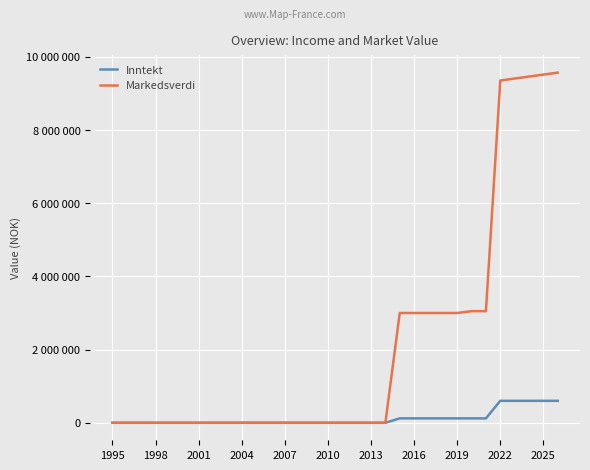

What is the maximum value shown in the chart?

9569000